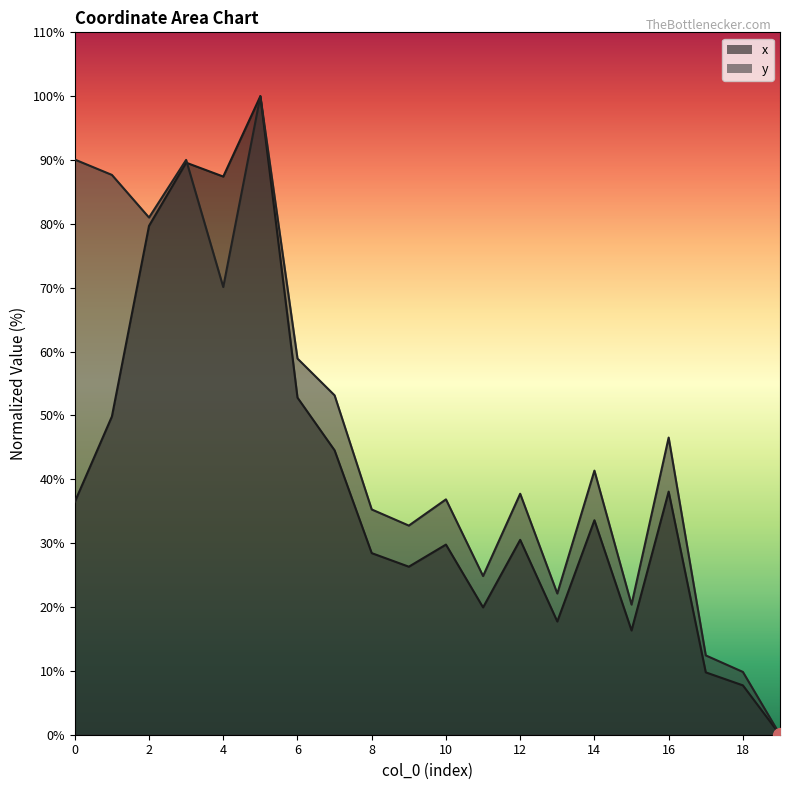

Which series ends up on top after the final intersection of x and y?

x